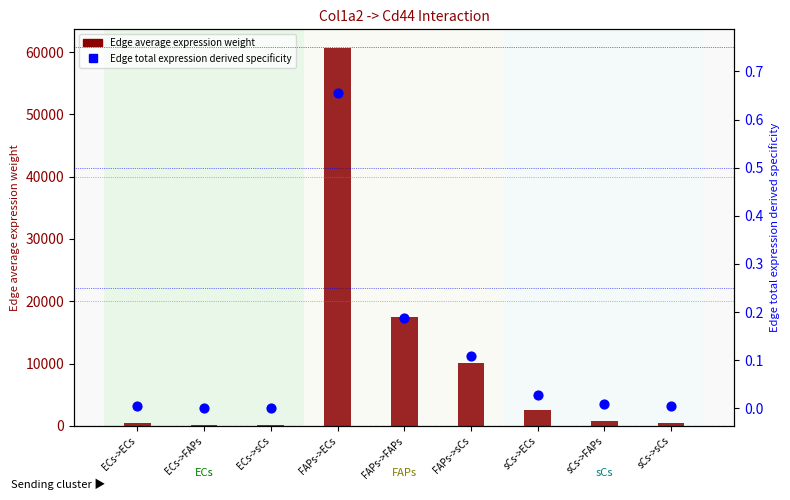

Which series reaches the minimum Y coordinate?

Edge total expression derived specificity